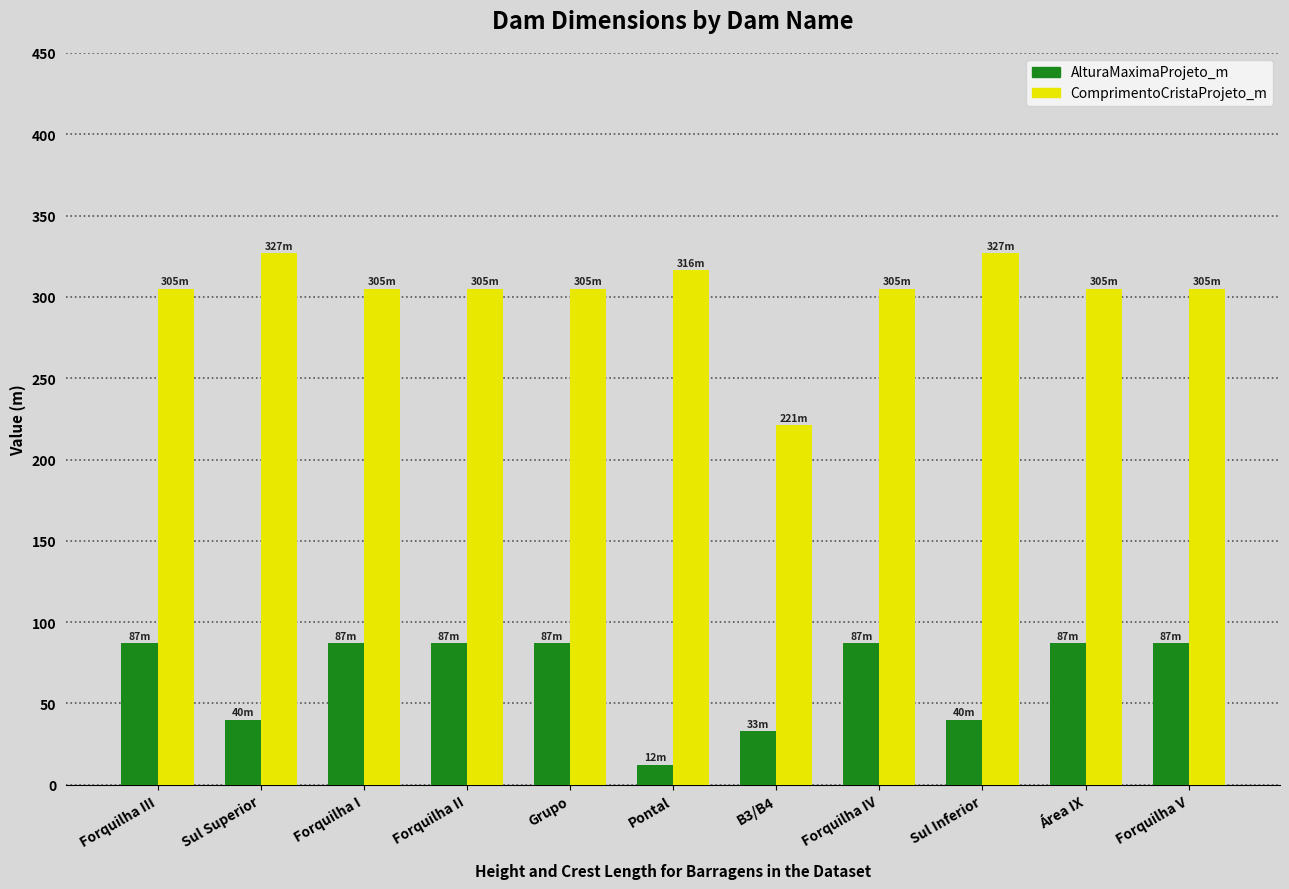

At which category does the chart reach its minimum across all series?

Pontal